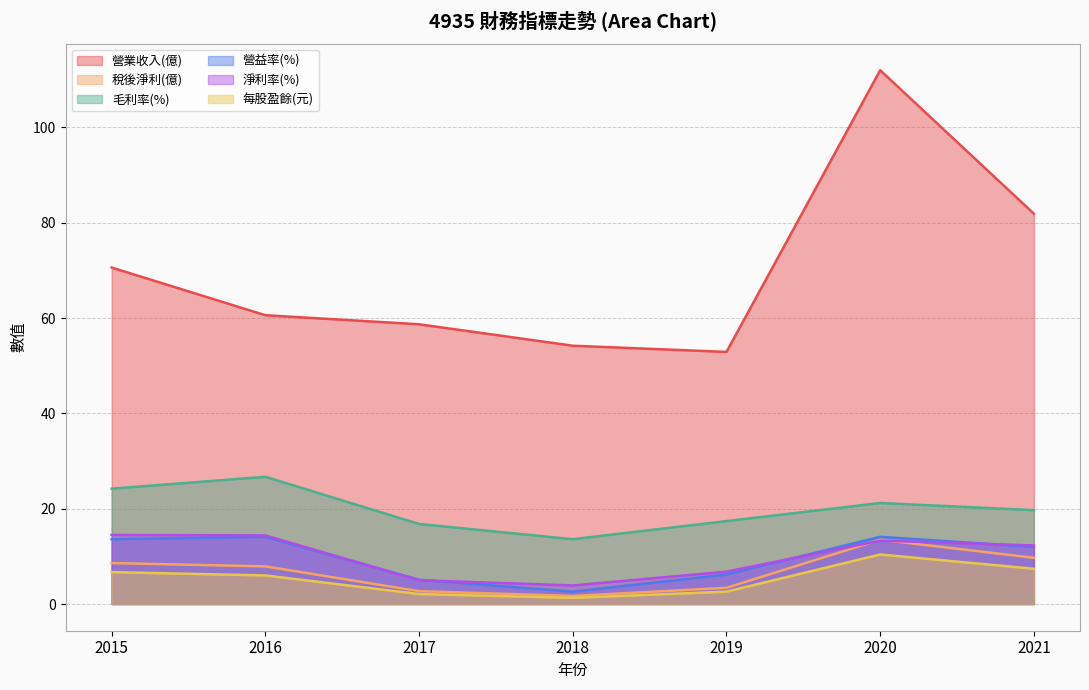

Reading left to right, extract all data points from this chart.

營業收入(億): 70.6	60.6	58.7	54.2	52.9	112.0	81.9
稅後淨利(億): 8.6	7.9	2.7	1.7	3.4	13.5	9.7
毛利率(%): 24.2	26.7	16.8	13.6	17.4	21.2	19.7
營益率(%): 13.6	14.1	5.1	2.6	6.2	14.1	12.0
淨利率(%): 14.5	14.4	5.0	3.9	6.8	13.3	12.3
每股盈餘(元): 6.7	6.0	2.1	1.3	2.6	10.4	7.4